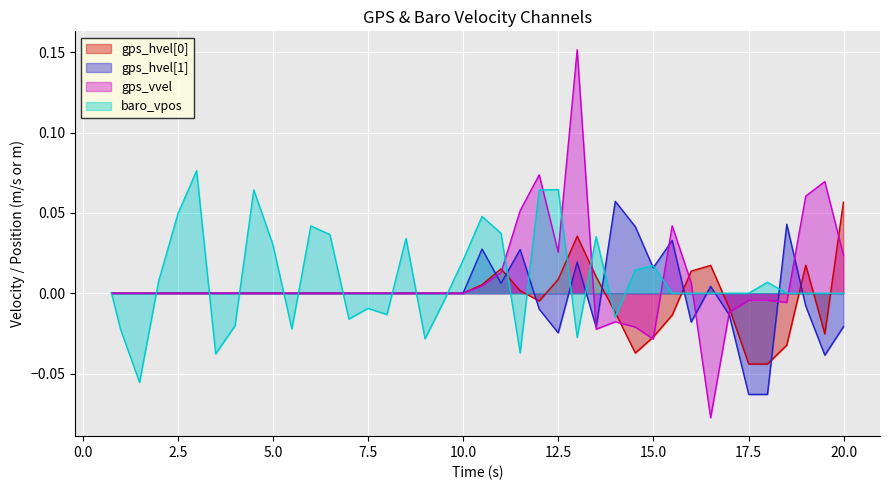

The value of gps_hvel[1] at 7497000 is 0.0. True or false?

True